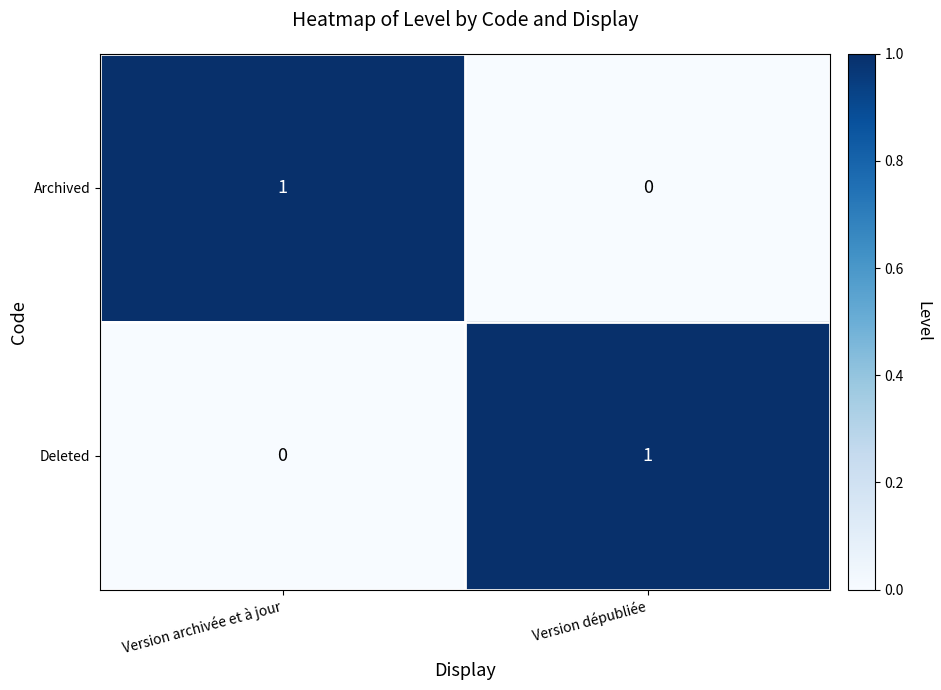

At how many categories does at least one series exceed 0?

2